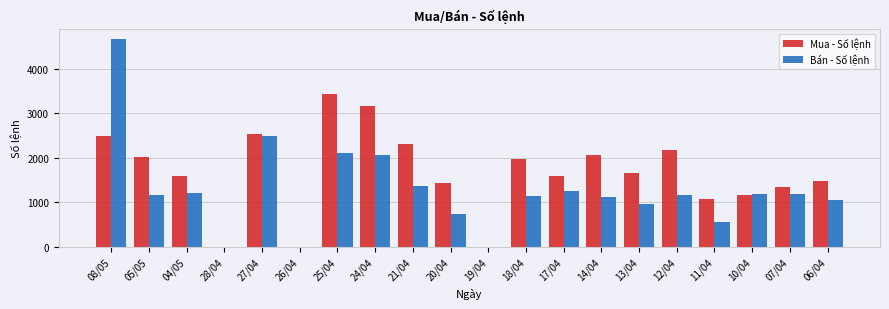

The value of Mua - Số lệnh at 25/04 is 3424. True or false?

True